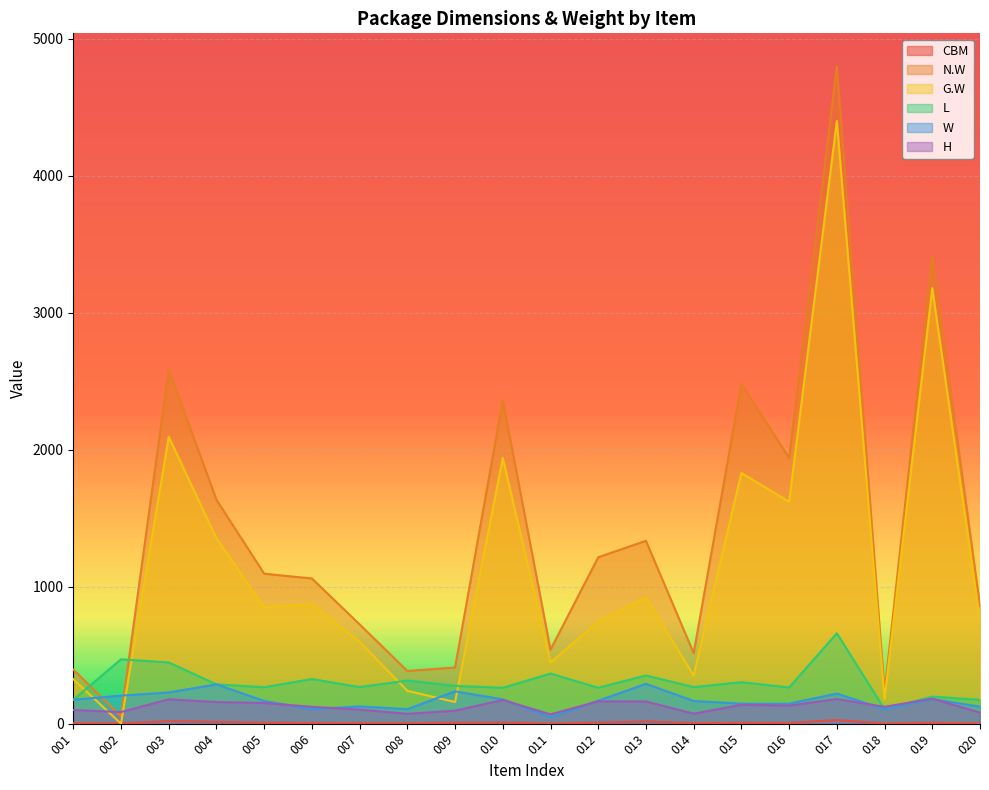

At which category is the sum across all series the highest?

017